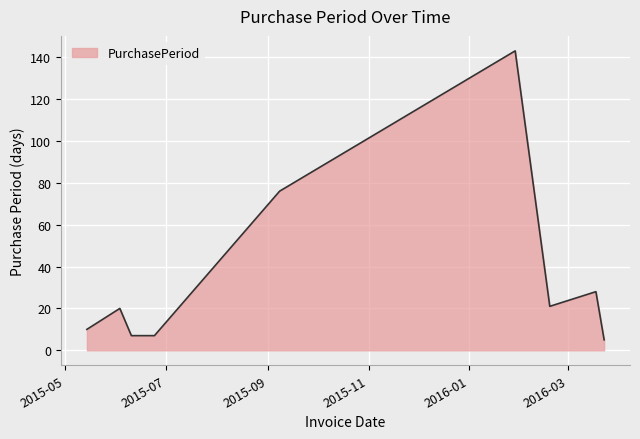

What is the maximum value shown in the chart?

143